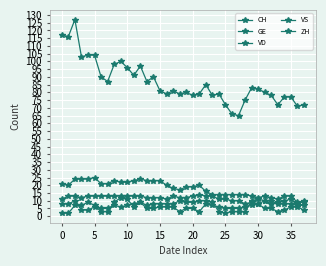

Where does the GE series first go above 6?

5